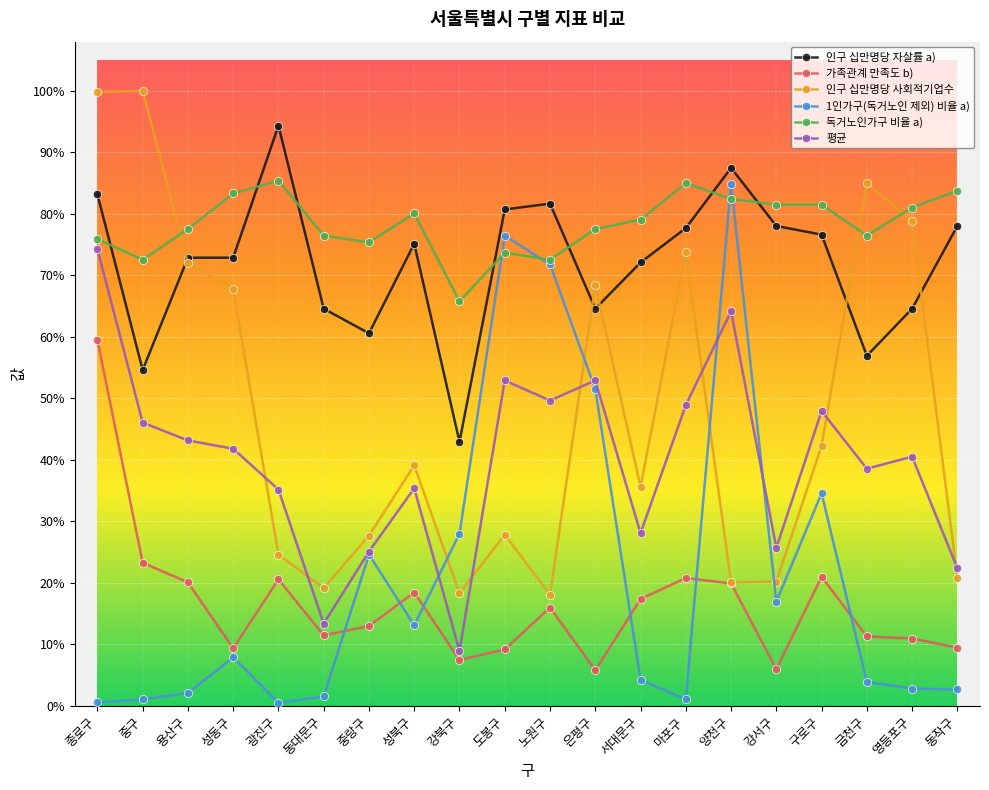

Rank the series at 광진구 from highest to lowest value.

인구 십만명당 자살률 a), 독거노인가구 비율 a), 평균, 인구 십만명당 사회적기업수, 가족관계 만족도 b), 1인가구(독거노인 제외) 비율 a)